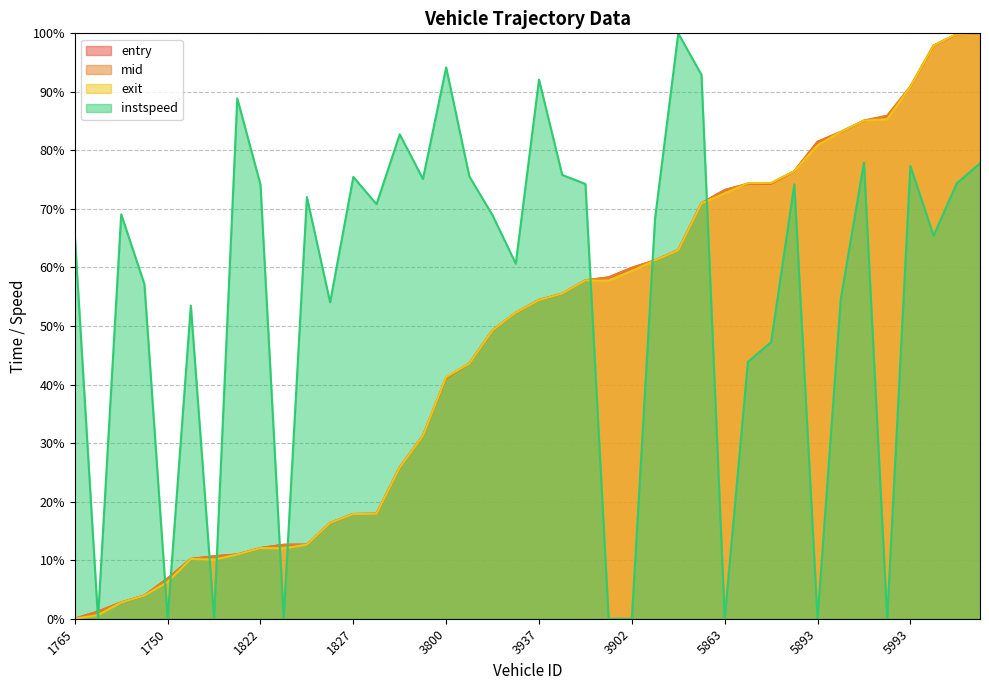

What is the sum of all instspeed values?

2234.1